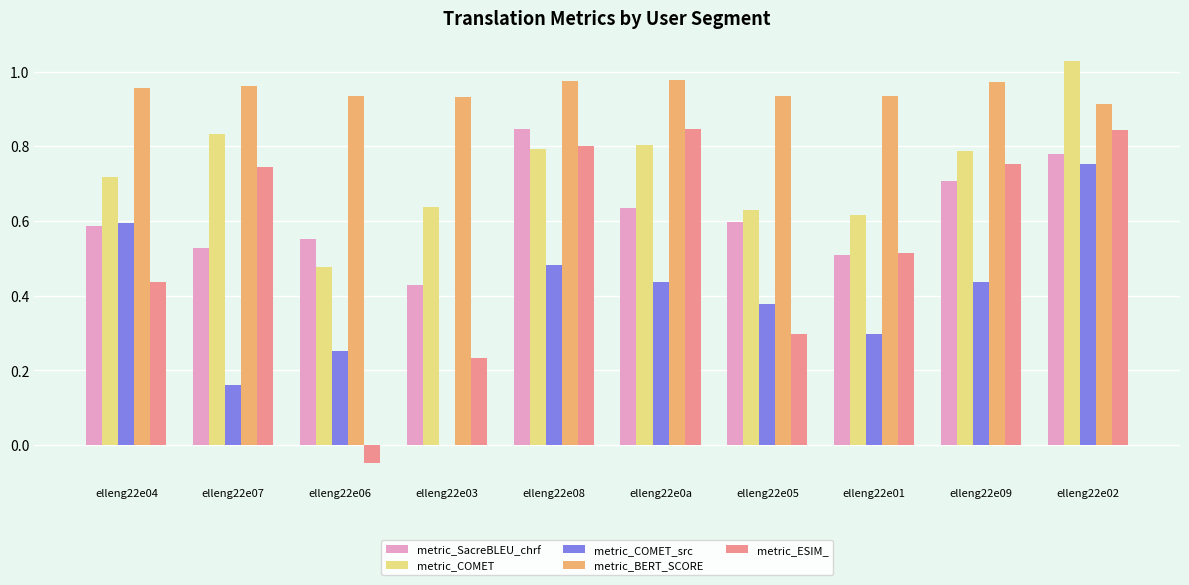

What is the sum of all metric_BERT_SCORE values?

9.5